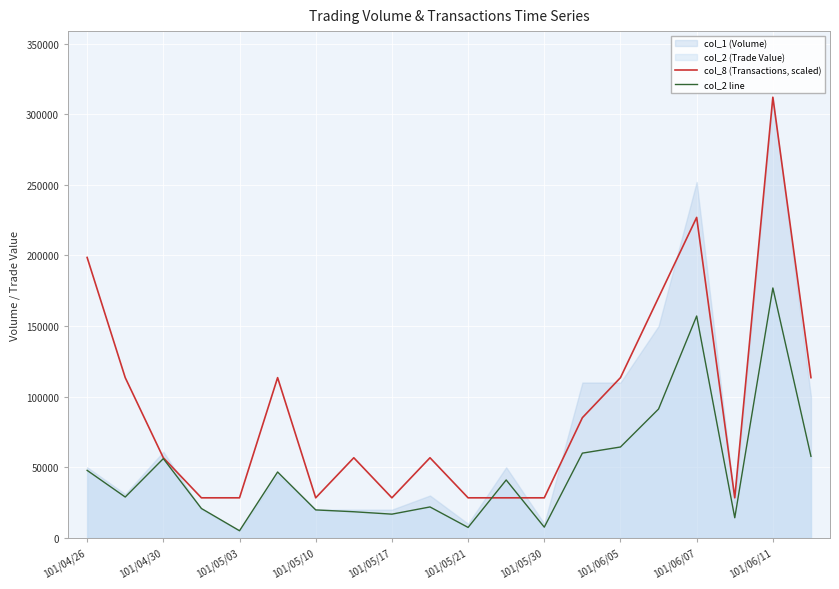

Where is col_8 (Transactions, scaled) nearest to the value 170181?

15